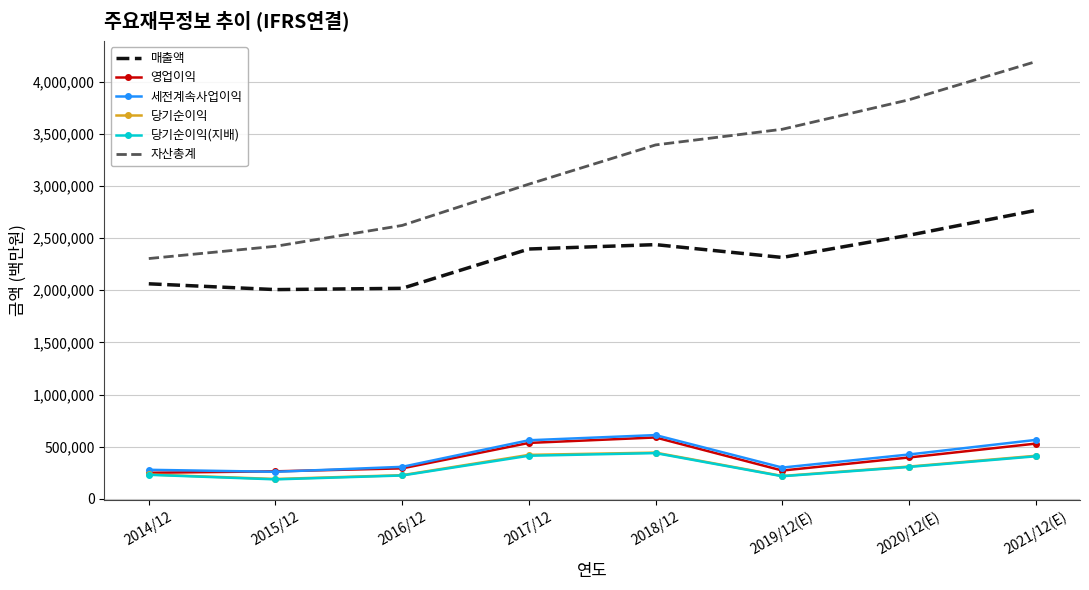

The value of 자산총계 at 2014/12 is 2304230. True or false?

True